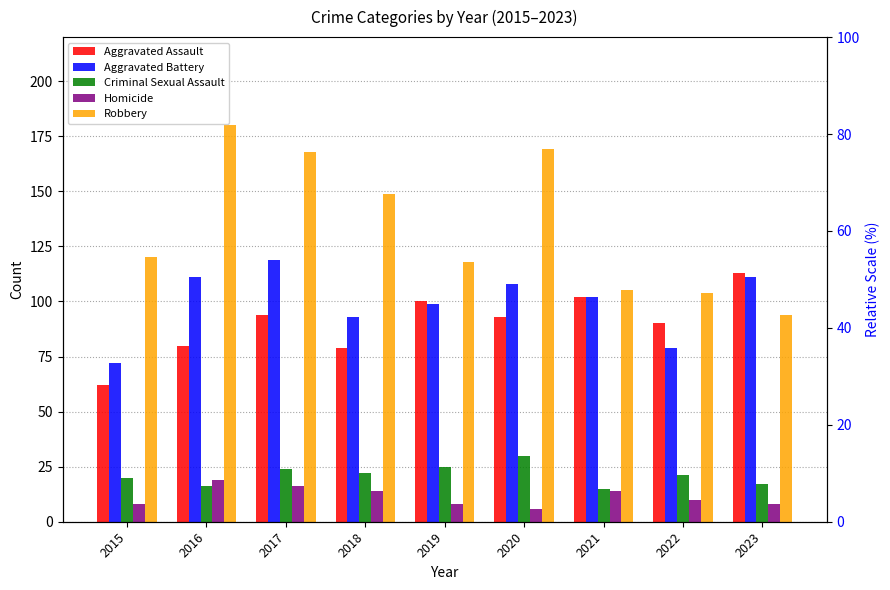

Which label corresponds to the smallest value in the chart?

2020